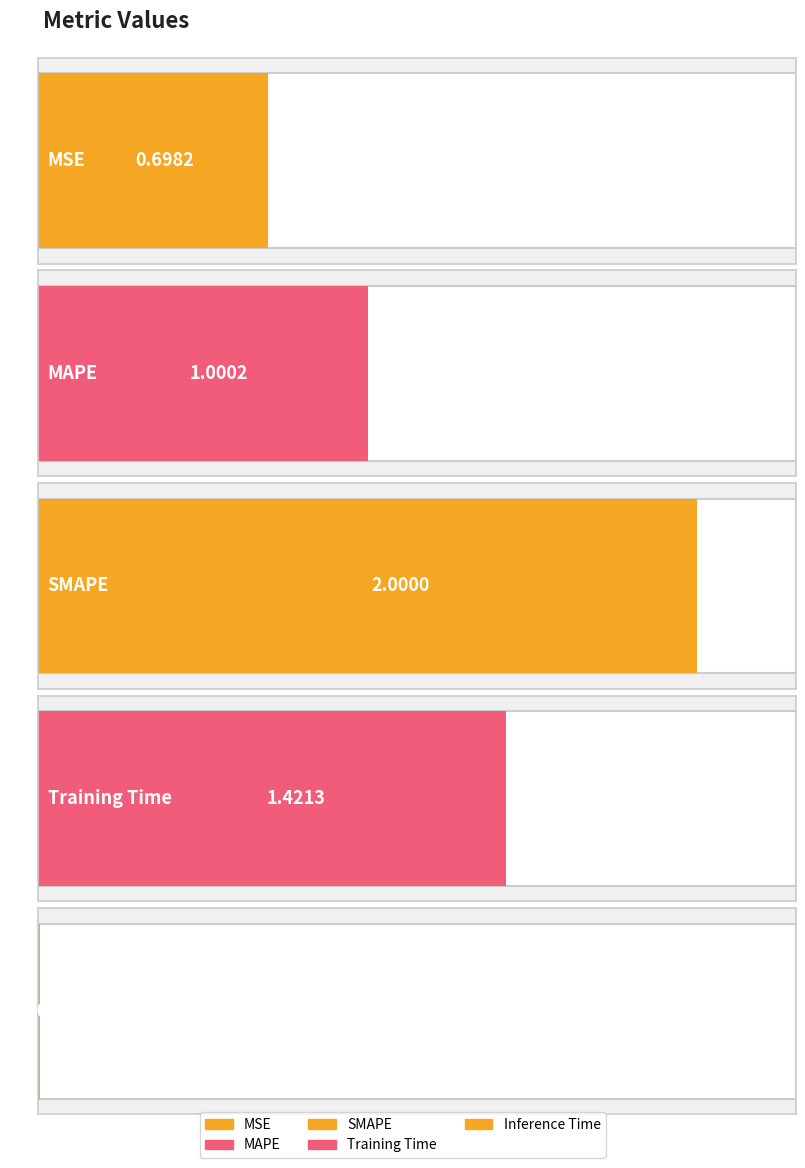

What is the sum of the values at MSE and MAPE?

1.7